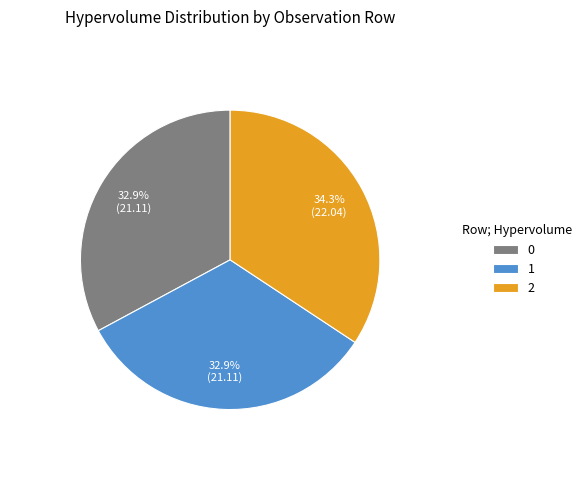

Does any single category account for the majority?

No